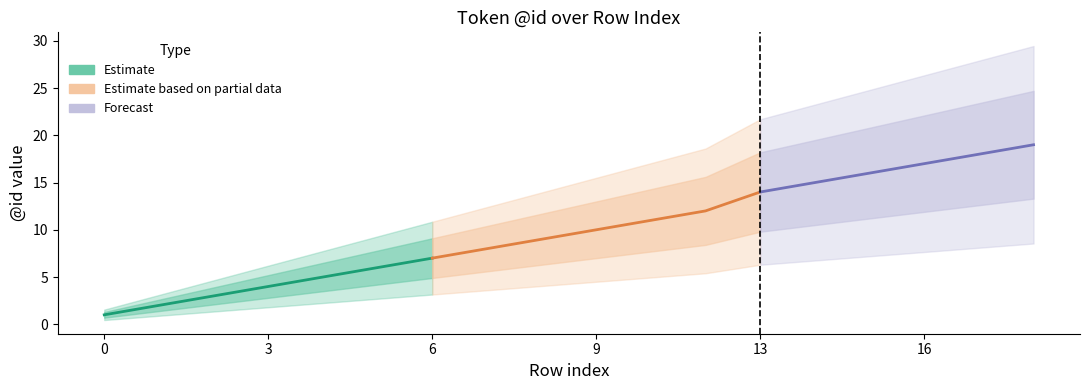

True or false: lower_bound and upper_bound intersect in this chart.

False